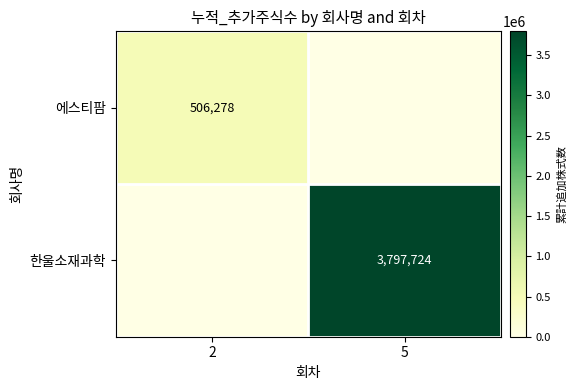

The value of 에스티팜 at 2 is 506278. True or false?

True